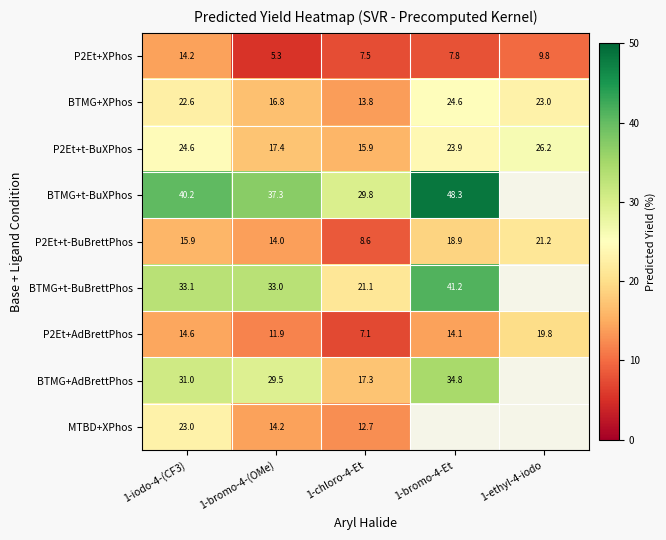

Is the value of P2Et+t-BuXPhos at 1-ethyl-4-iodo greater than the value of BTMG+AdBrettPhos at 1-bromo-4-Et?

No